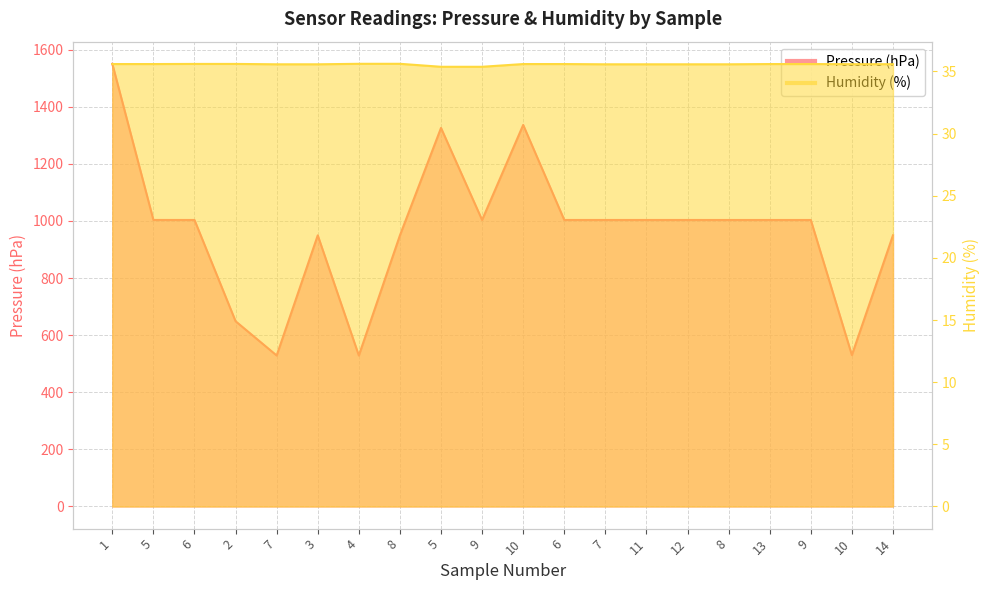

At which category does the chart reach its peak across all series?

1